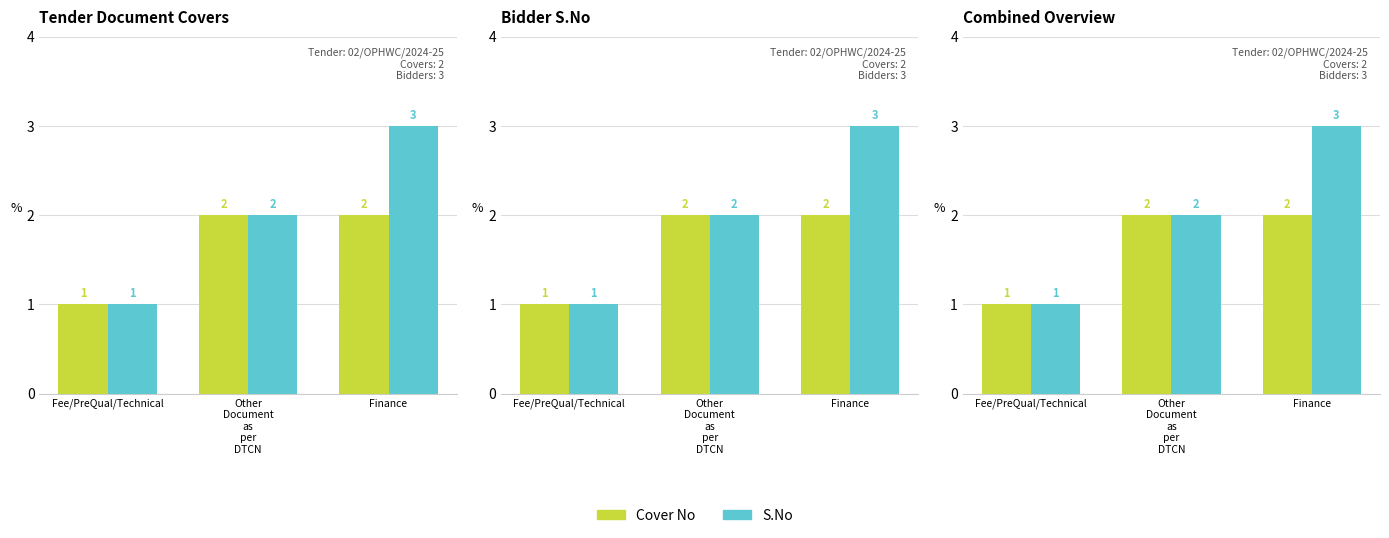

What are all the series names shown in the legend?

Cover No, S.No